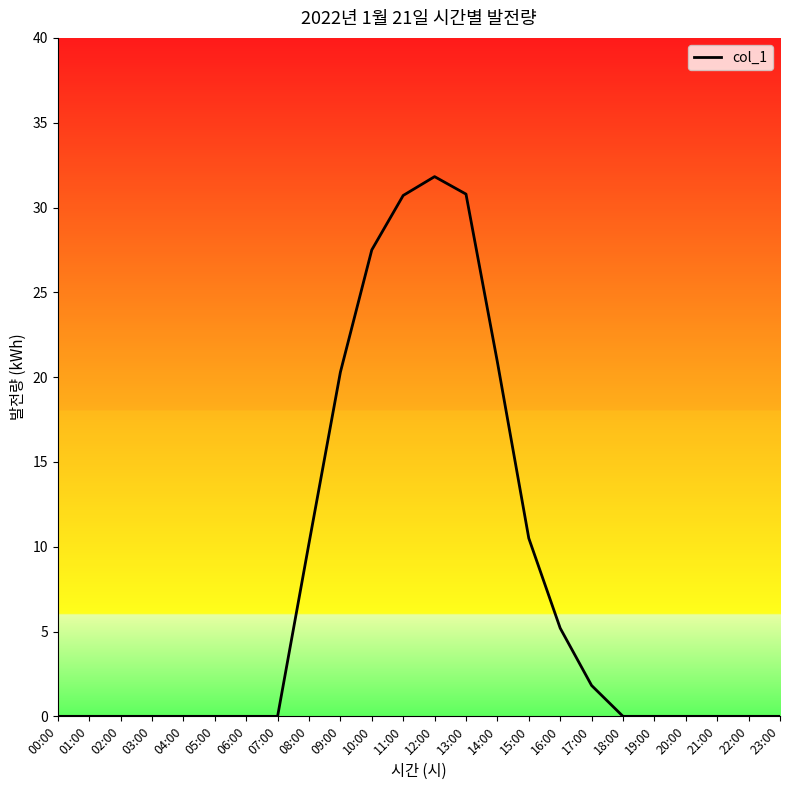

What is the difference between the second highest and minimum values?

30.8